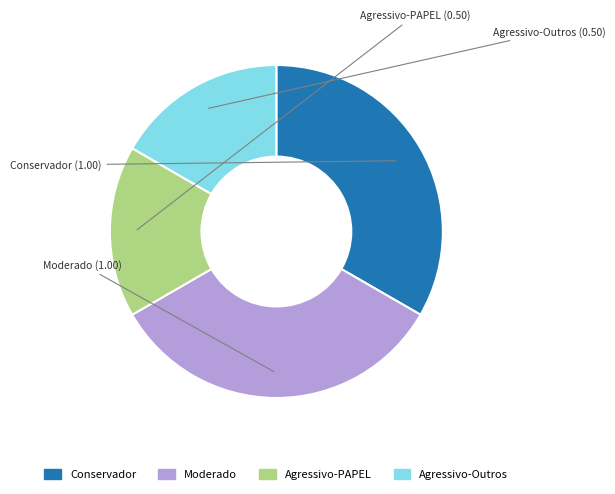

How many segments does this pie chart have?

4